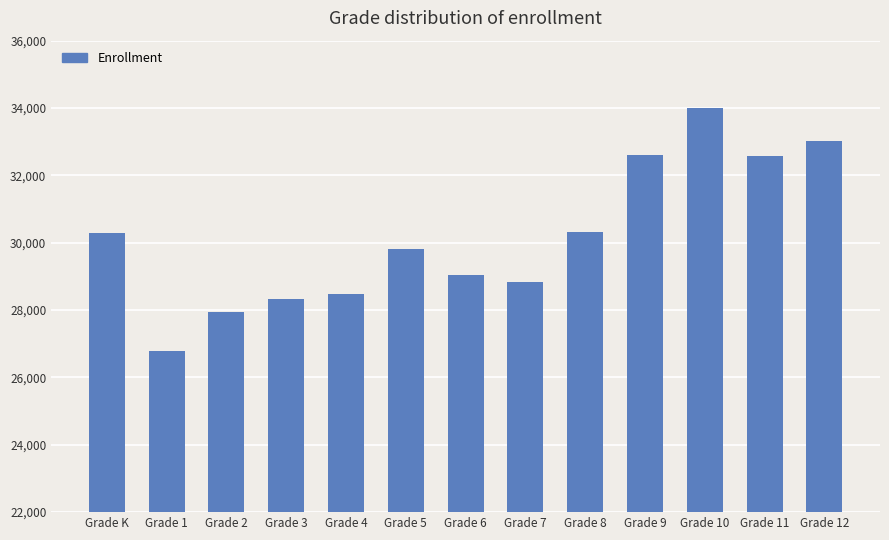

Approximately how many times larger is the value at Grade 11 compared to Grade 2?

1.2